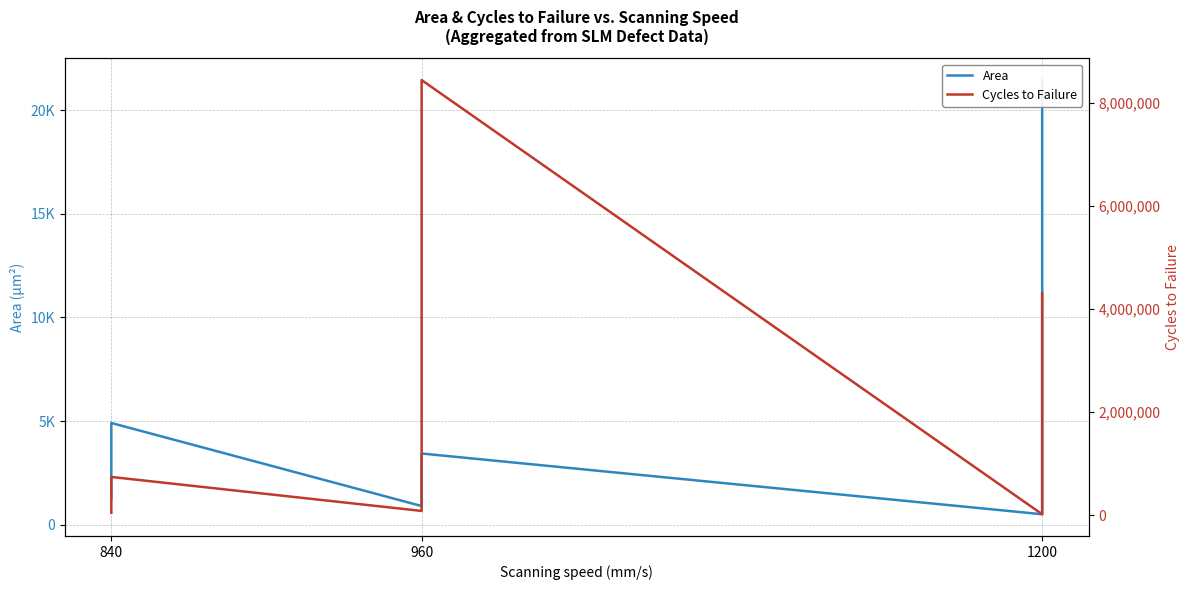

How many lines are shown in the chart?

2